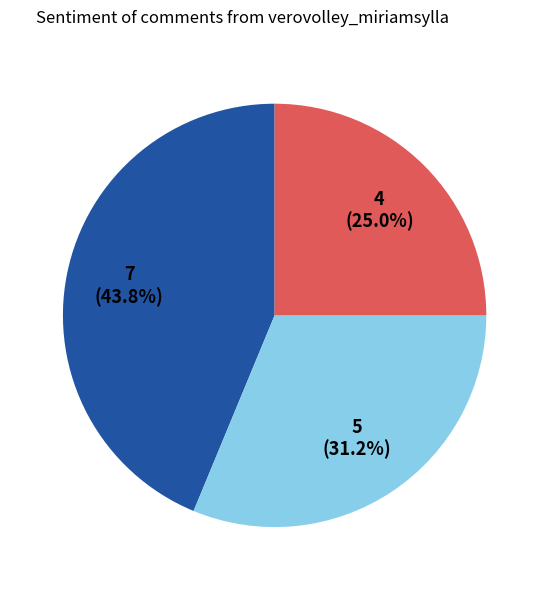

Does any single category account for the majority?

No